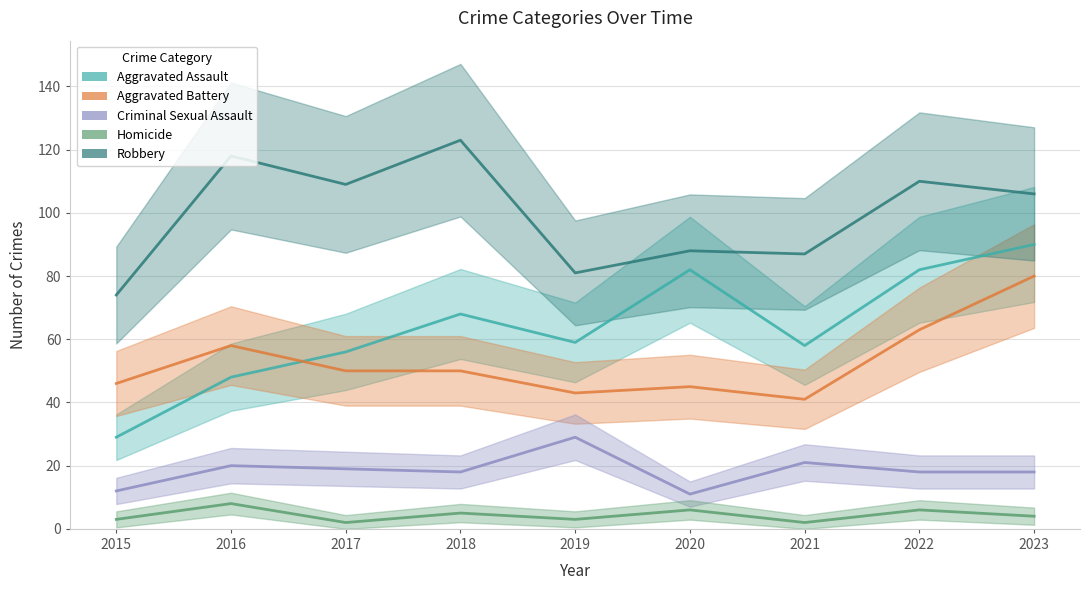

At 2016, list the series in order from largest to smallest.

Robbery, Aggravated Battery, Aggravated Assault, Criminal Sexual Assault, Homicide